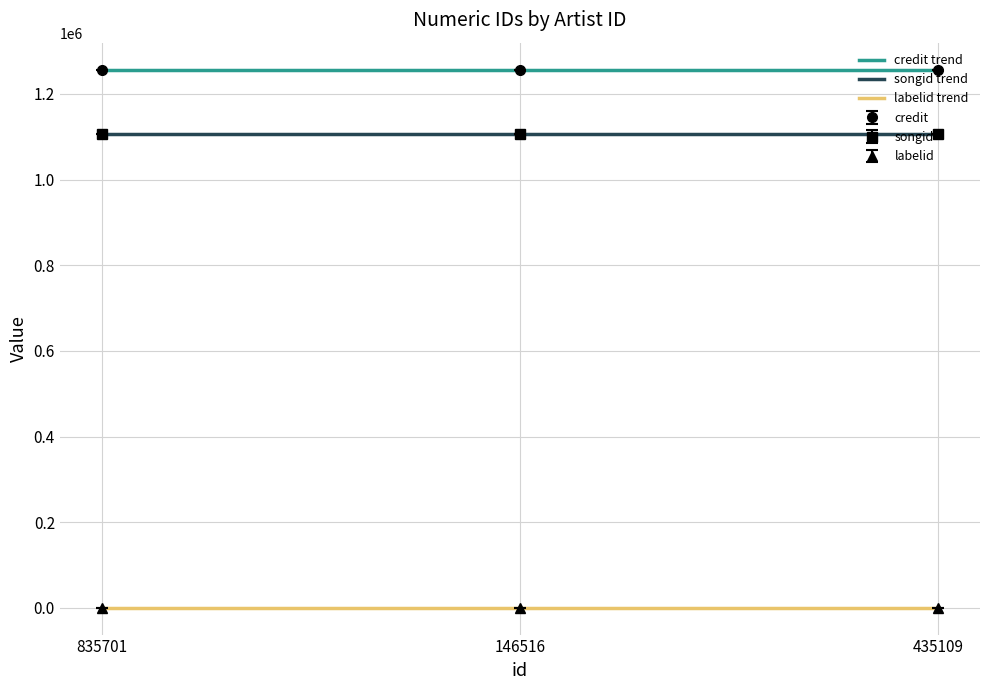

True or false: labelid has a value of 700 at 435109.

False